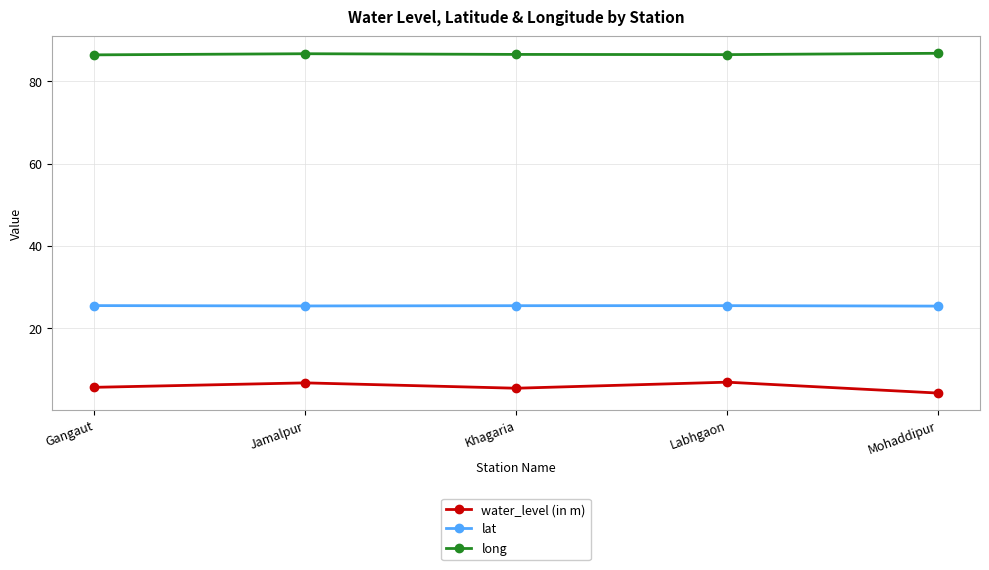

What is the total value across all series at Mohaddipur?

116.4